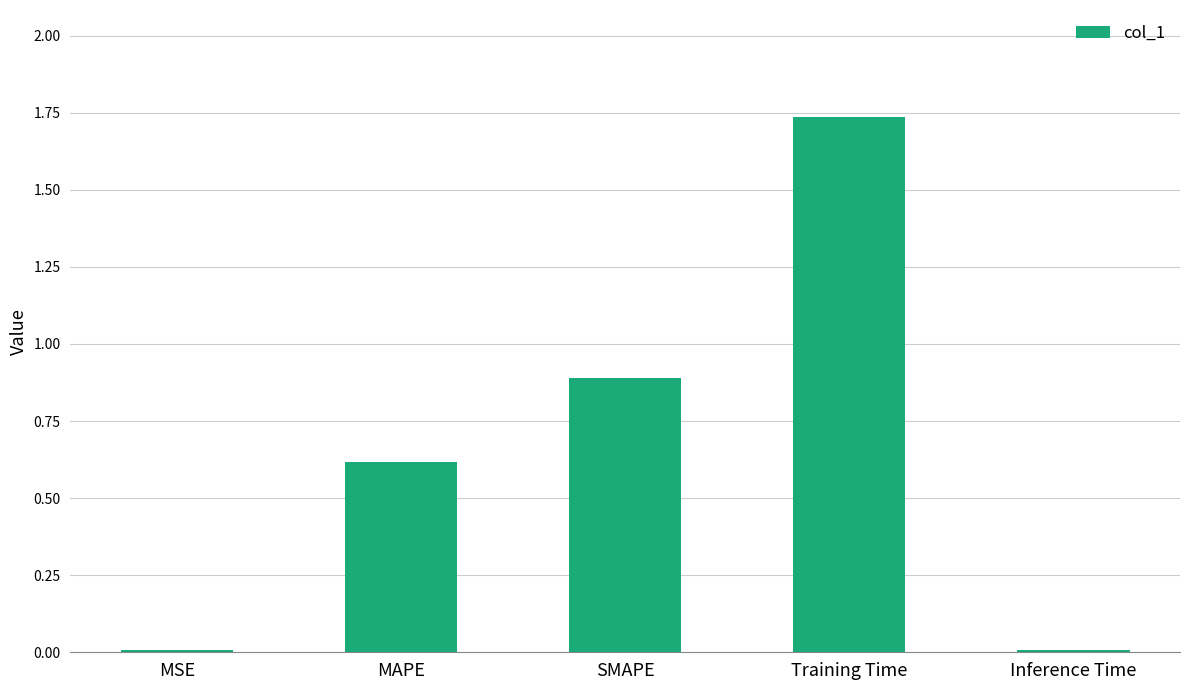

Are the bars horizontal?

No